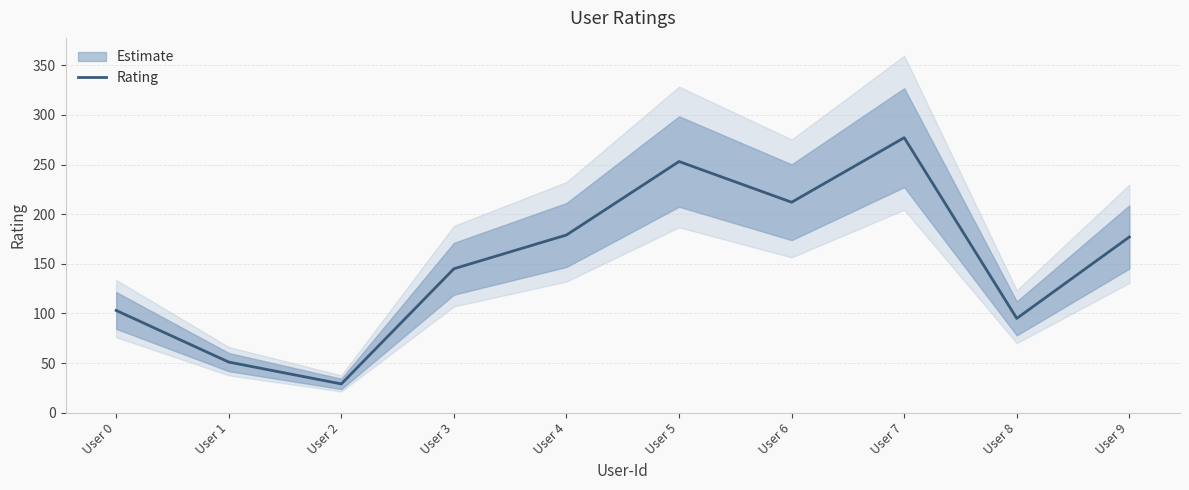

Reading right to left, extract all data points from this chart.

177	95	277	212	253	179	145	29	51	103